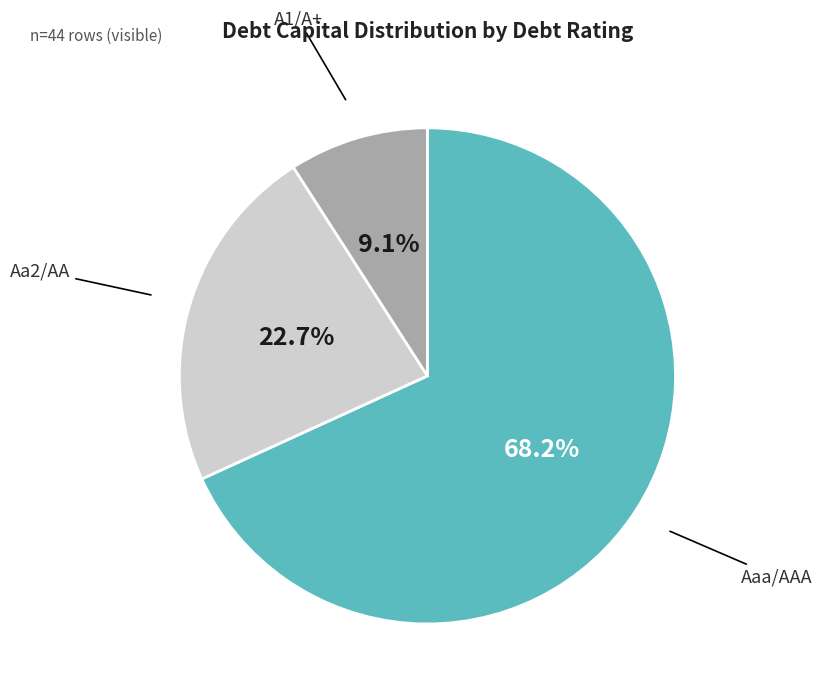

Is there any slice that represents more than half of the pie?

Yes